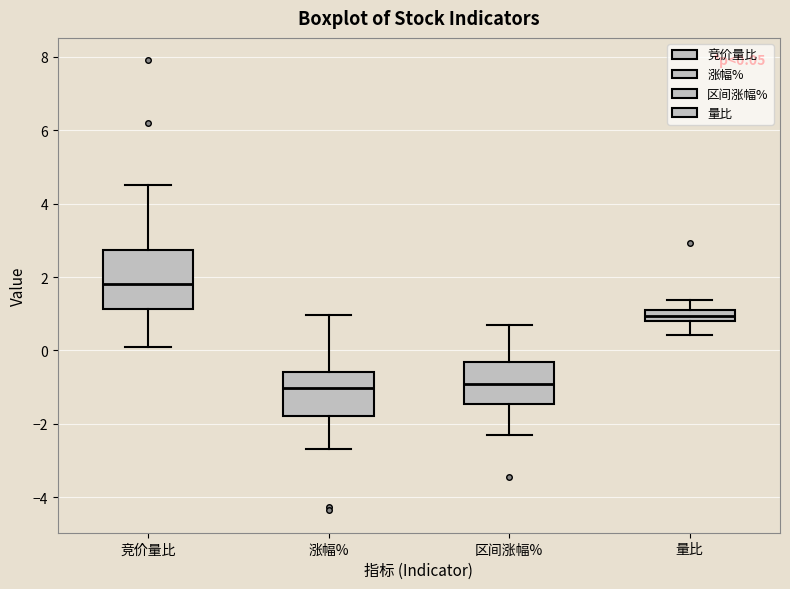

Comparing the boxes themselves (not the whiskers), which one is the tallest?

竞价量比